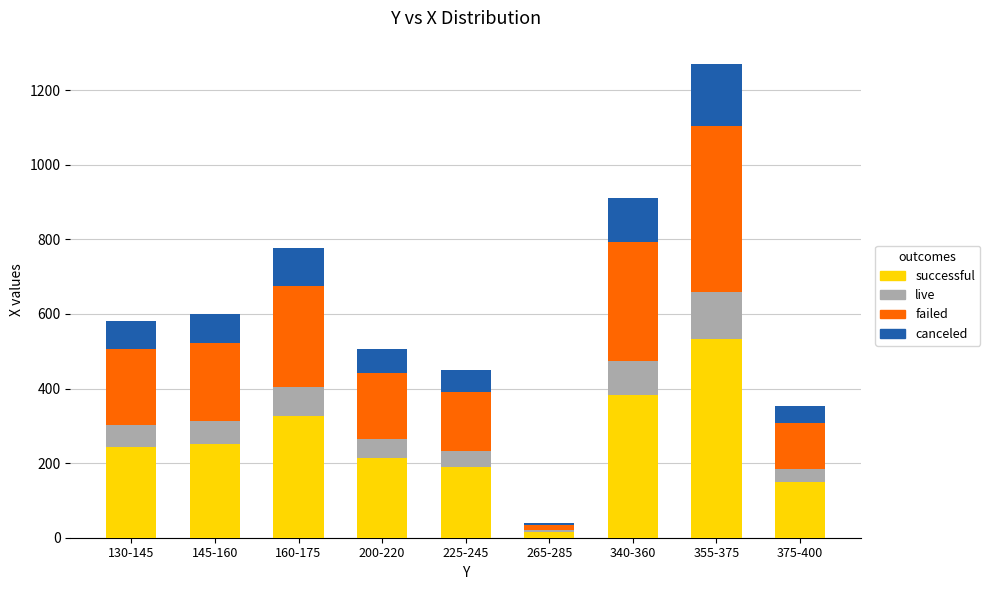

True or false: successful has a value of 148.7 at 375-400.

True